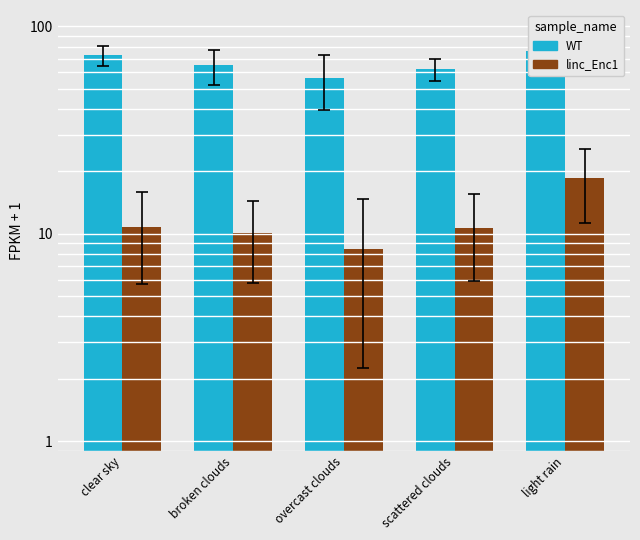

How many values in the WT series exceed 64?

3